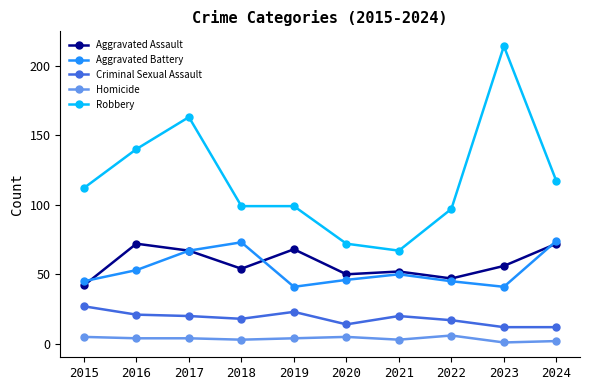

What is the approximate value of Criminal Sexual Assault at 2020?

14